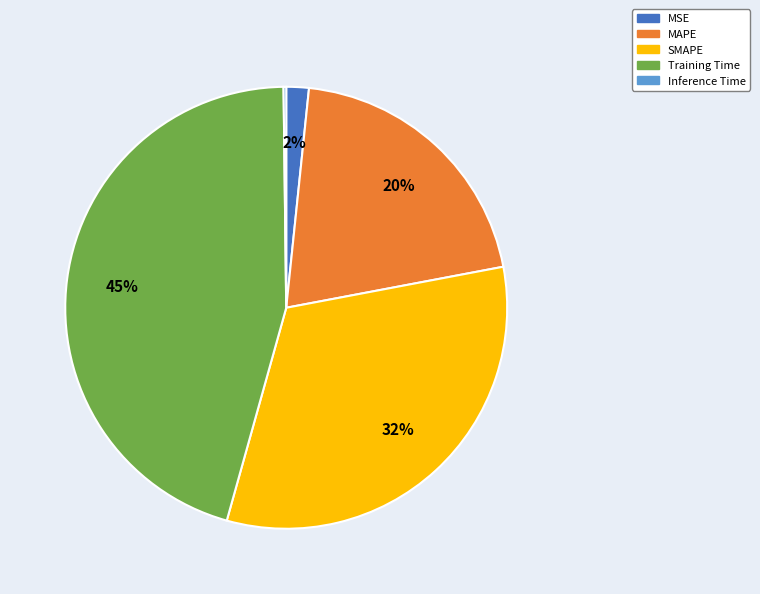

Combined, do Training Time and MSE account for over 50%?

No